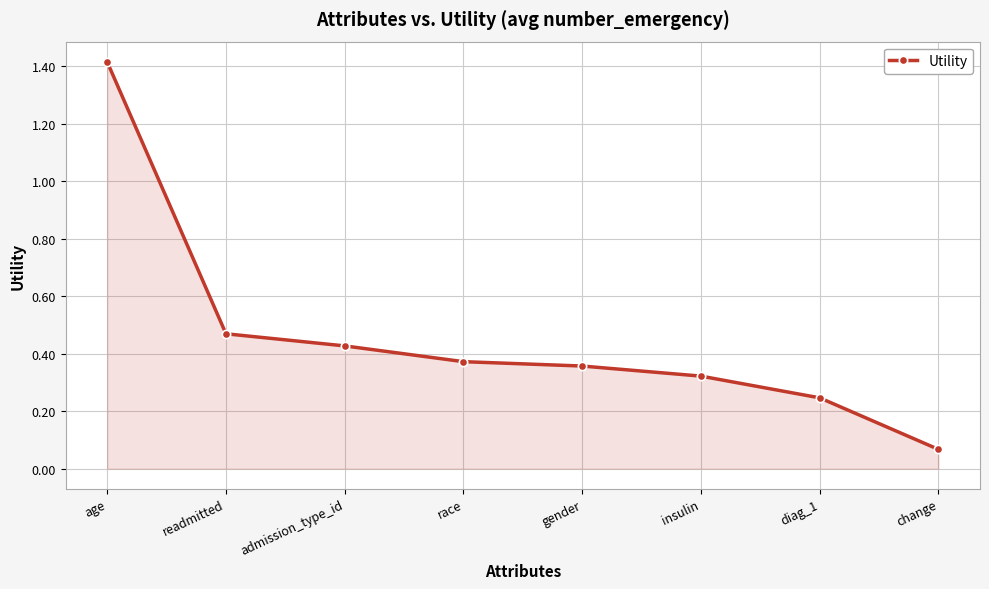

What is the sum of all values?

3.7